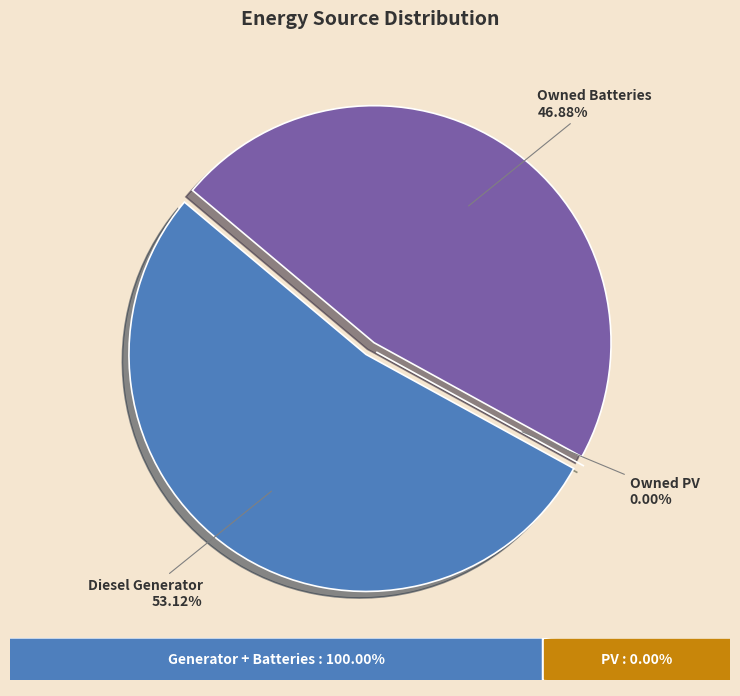

Does Owned PV represent more than half of the total?

No